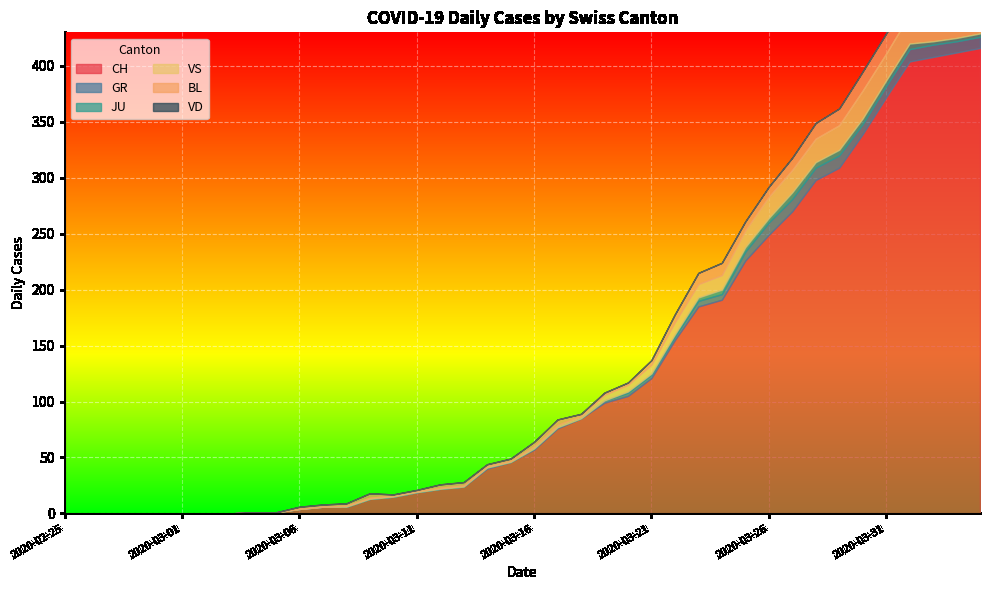

List the labels in order of CH value, largest first.

2020-04-04, 2020-04-03, 2020-04-02, 2020-04-01, 2020-03-31, 2020-03-30, 2020-03-29, 2020-03-28, 2020-03-27, 2020-03-26, 2020-03-25, 2020-03-24, 2020-03-23, 2020-03-22, 2020-03-21, 2020-03-20, 2020-03-19, 2020-03-18, 2020-03-17, 2020-03-16, 2020-03-15, 2020-03-14, 2020-03-13, 2020-03-12, 2020-03-11, 2020-03-10, 2020-03-09, 2020-03-07, 2020-03-08, 2020-03-06, 2020-03-04, 2020-03-05, 2020-02-25, 2020-02-26, 2020-02-27, 2020-02-28, 2020-02-29, 2020-03-01, 2020-03-02, 2020-03-03